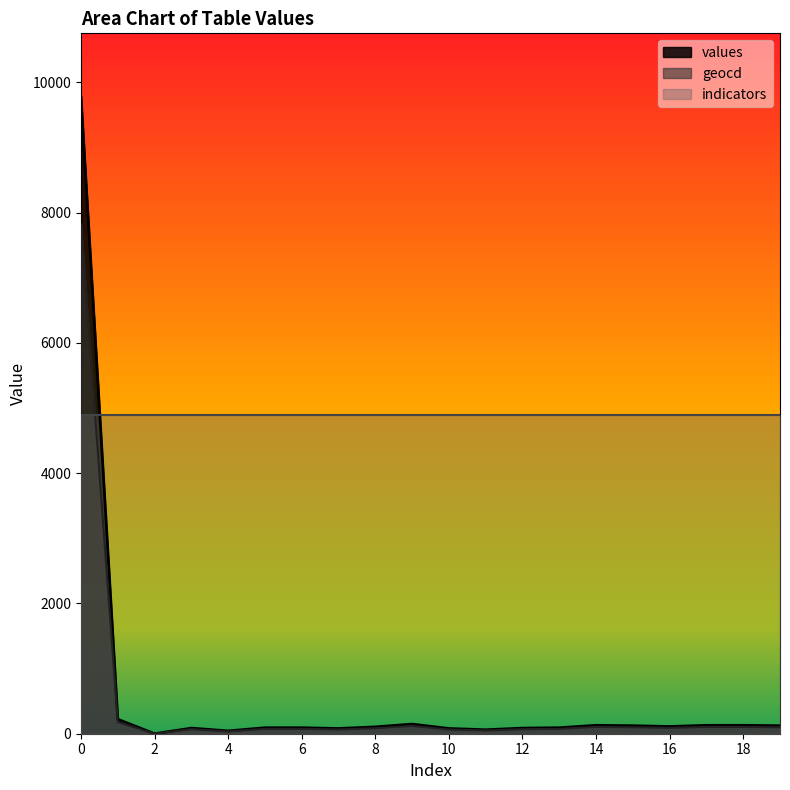

Rank the categories by geocd value from highest to lowest.

0, 1, 9, 14, 17, 18, 15, 19, 16, 8, 5, 6, 13, 3, 12, 7, 10, 11, 4, 2